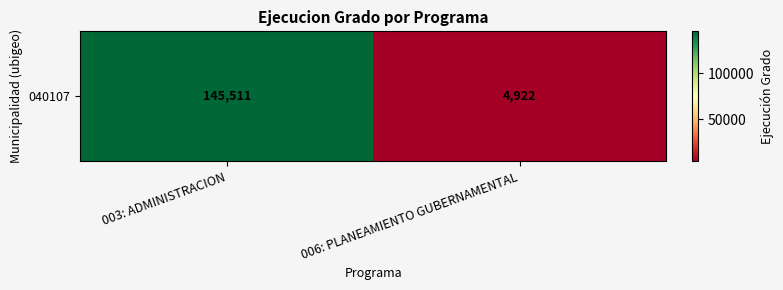

Reading left to right, what are all the values shown in this chart?

003: ADMINISTRACION=145511	006: PLANEAMIENTO GUBERNAMENTAL=4922